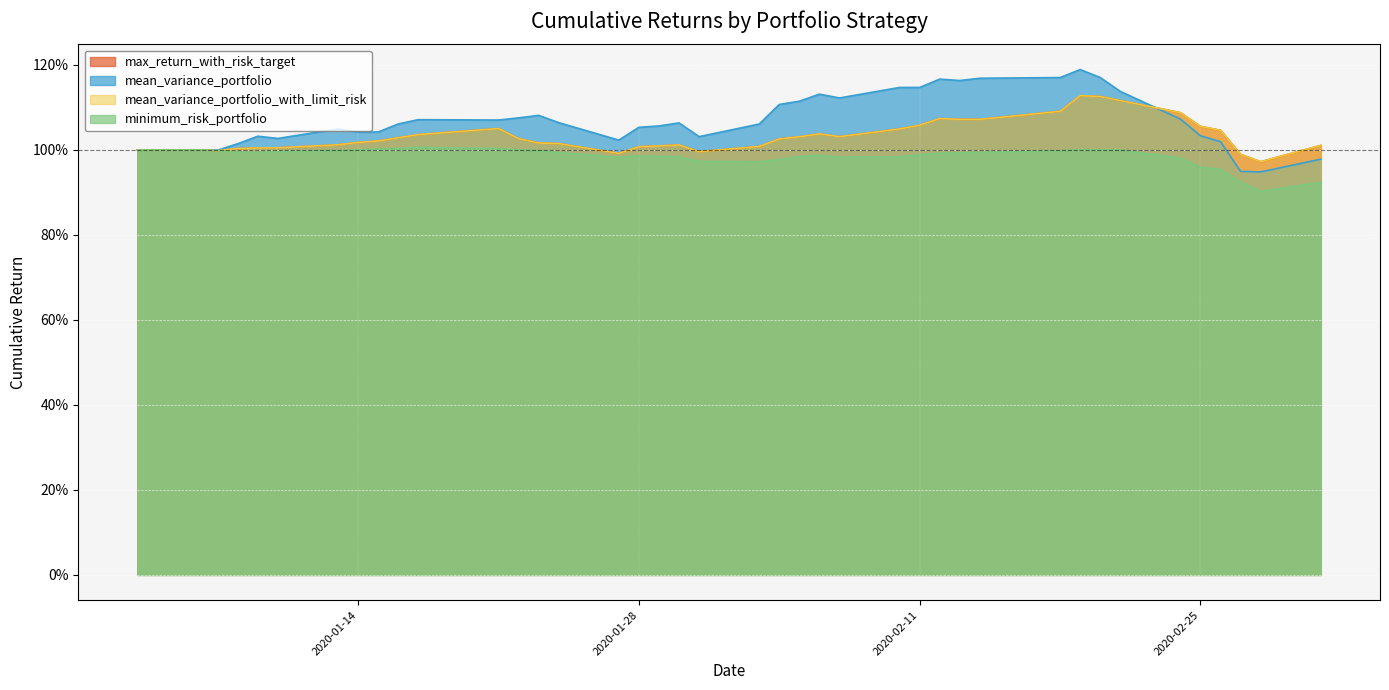

Reading left to right, transcribe all the data shown in this chart.

max_return_with_risk_target: 1.0	1.0	1.0	1.0	1.0	1.0	1.0	1.0	1.0	1.0	1.0	1.1	1.0	1.0	1.0	1.0	1.0	1.0	1.0	1.0	1.0	1.0	1.0	1.0	1.0	1.0	1.1	1.1	1.1	1.1	1.1	1.1	1.1	1.1	1.1	1.1	1.0	1.0	1.0	1.0
mean_variance_portfolio: 1.0	1.0	1.0	1.0	1.0	1.0	1.0	1.0	1.0	1.1	1.1	1.1	1.1	1.1	1.1	1.0	1.1	1.1	1.1	1.0	1.1	1.1	1.1	1.1	1.1	1.1	1.1	1.2	1.2	1.2	1.2	1.2	1.2	1.1	1.1	1.0	1.0	0.9	0.9	1.0
mean_variance_portfolio_with_limit_risk: 1.0	1.0	1.0	1.0	1.0	1.0	1.0	1.0	1.0	1.0	1.0	1.1	1.0	1.0	1.0	1.0	1.0	1.0	1.0	1.0	1.0	1.0	1.0	1.0	1.0	1.0	1.1	1.1	1.1	1.1	1.1	1.1	1.1	1.1	1.1	1.1	1.0	1.0	1.0	1.0
minimum_risk_portfolio: 1.0	1.0	1.0	1.0	1.0	1.0	1.0	1.0	1.0	1.0	1.0	1.0	1.0	1.0	1.0	1.0	1.0	1.0	1.0	1.0	1.0	1.0	1.0	1.0	1.0	1.0	1.0	1.0	1.0	1.0	1.0	1.0	1.0	1.0	1.0	1.0	1.0	0.9	0.9	0.9